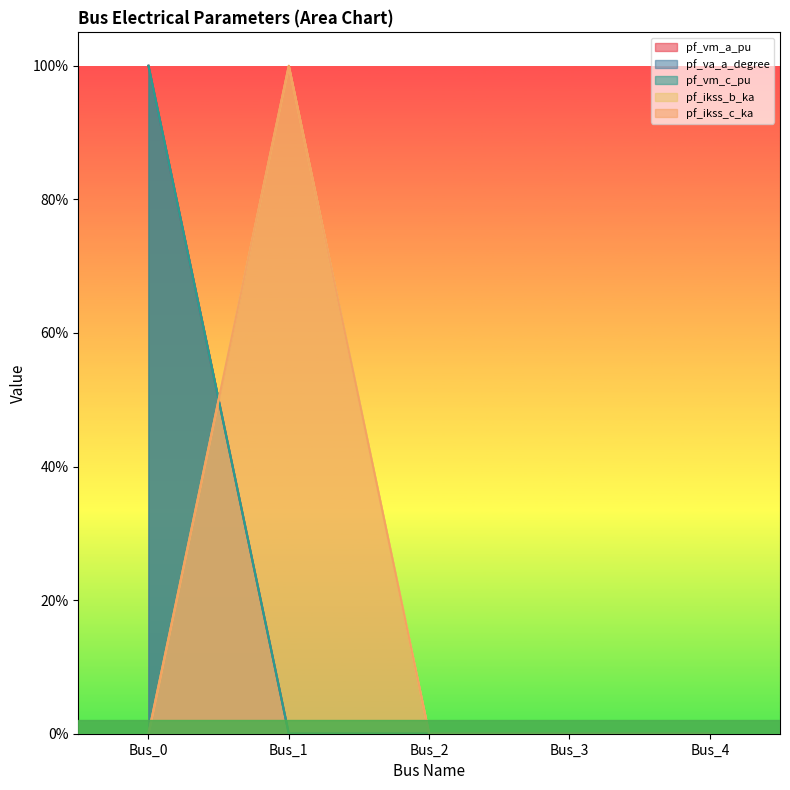

Which series has the widest spread of values?

pf_va_a_degree